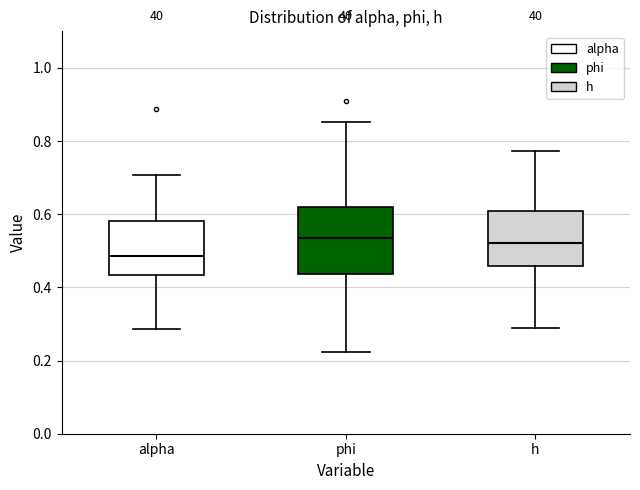

Reading left to right, read every box against the y-axis: the position of its median line, the range the box covers, and the ends of its whiskers. The values are not printed on the chart, so give them approximately, as read against the axis.

alpha: median 0.48, box 0.44 to 0.58, whiskers 0.28 to 0.70
phi: median 0.54, box 0.44 to 0.62, whiskers 0.22 to 0.86
h: median 0.52, box 0.46 to 0.60, whiskers 0.28 to 0.78